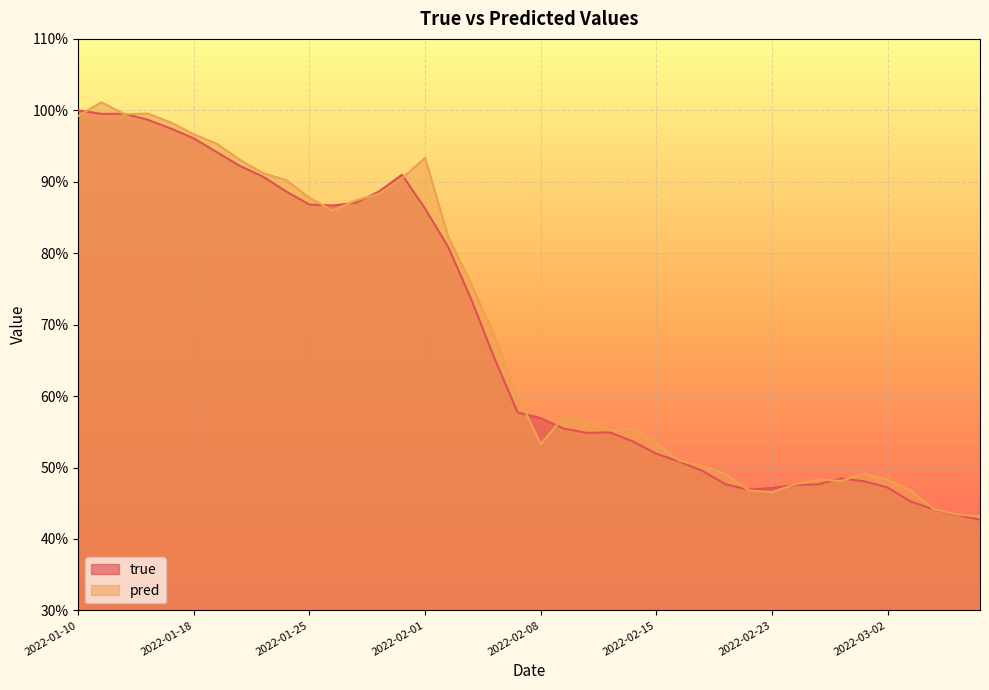

What are all the series names shown in the legend?

true, pred